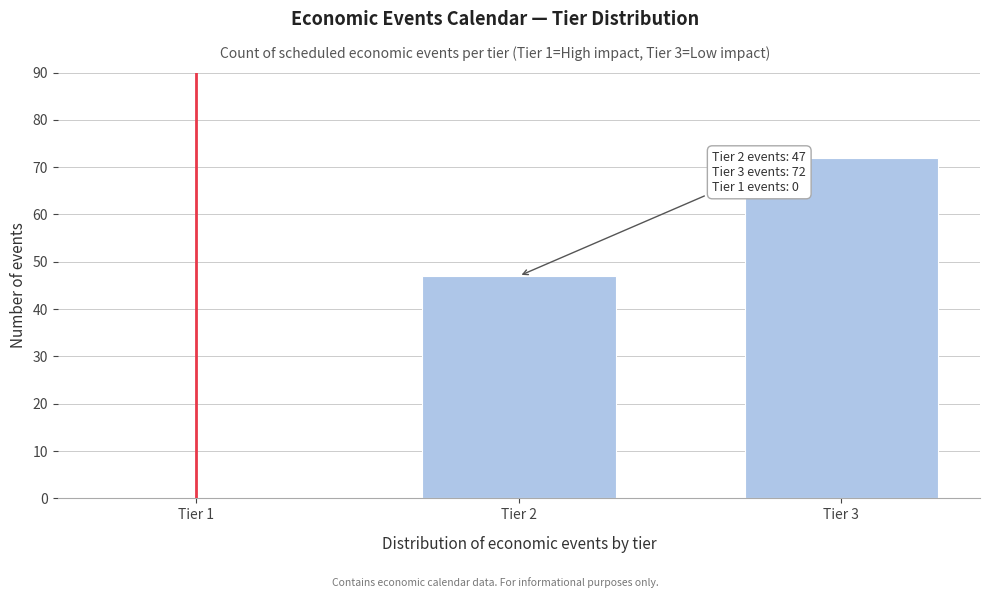

Reading left to right, what are all the values shown in this chart?

Tier 1=0	Tier 2=47	Tier 3=72